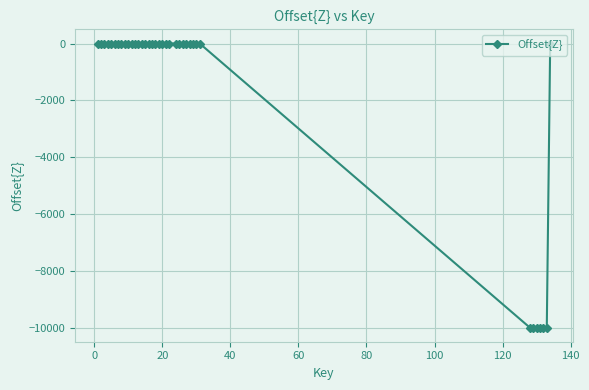

What is the average value?

-1622